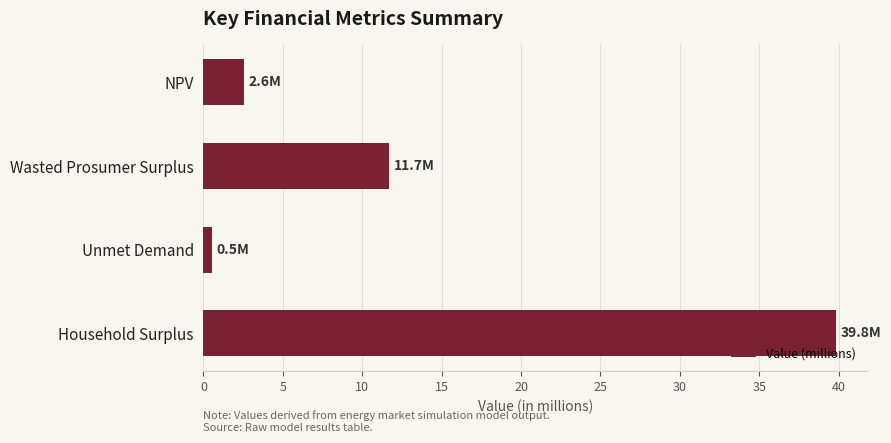

Where is the data nearest to the value 20?

Wasted Prosumer Surplus